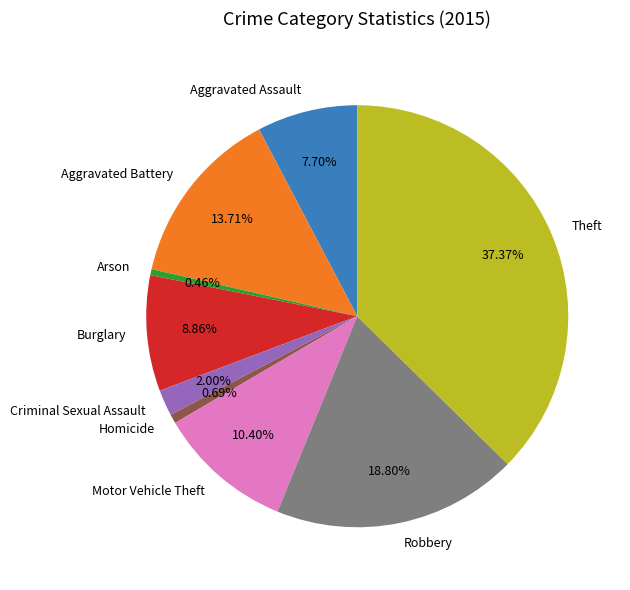

To the nearest percent, what is the difference between the largest and smallest slice percentages?

37%